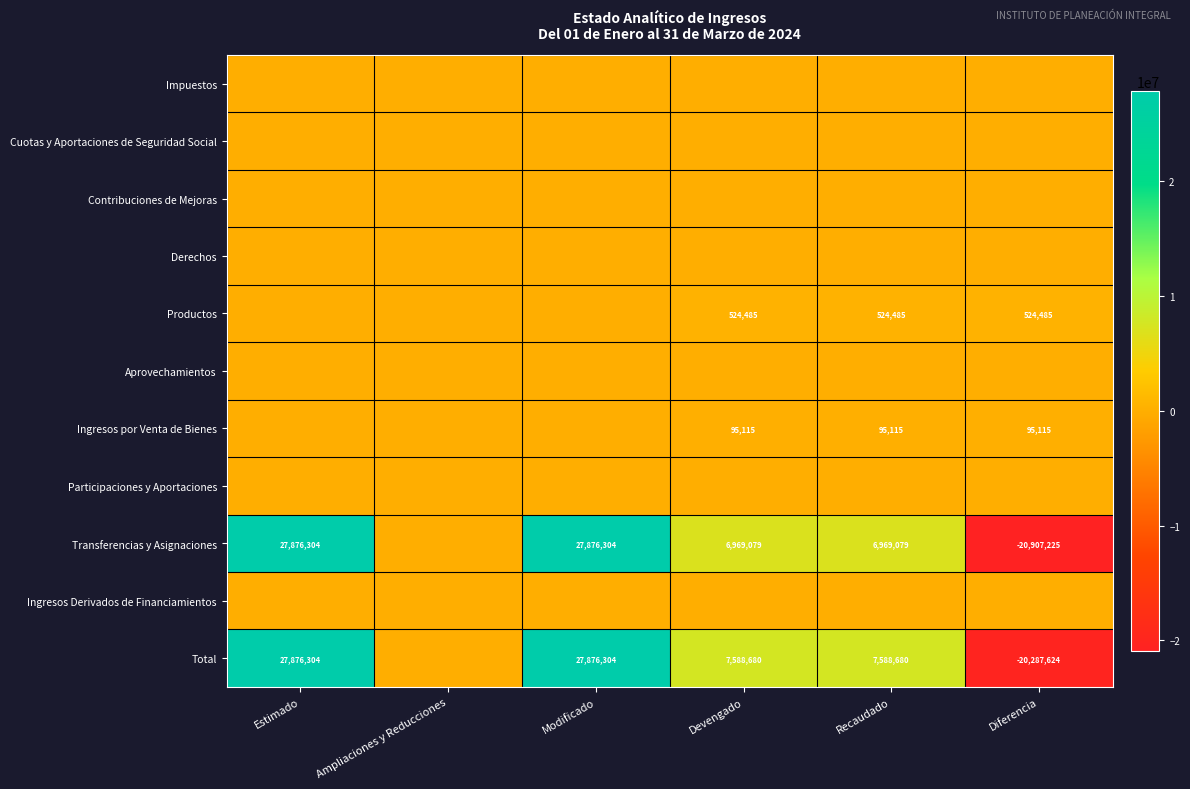

Which has a higher value, Diferencia or Ampliaciones y Reducciones?

Diferencia